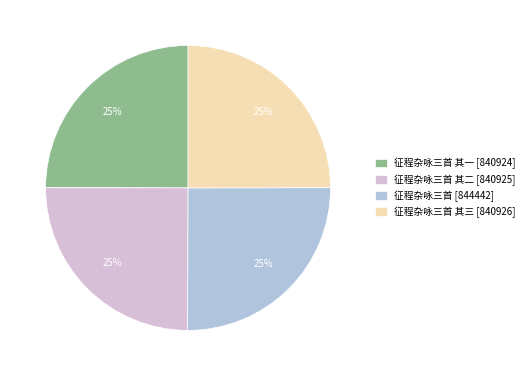

To the nearest percent, what is the combined percentage of 征程杂咏三首 [844442] and 征程杂咏三首 其一 [840924]?

50%